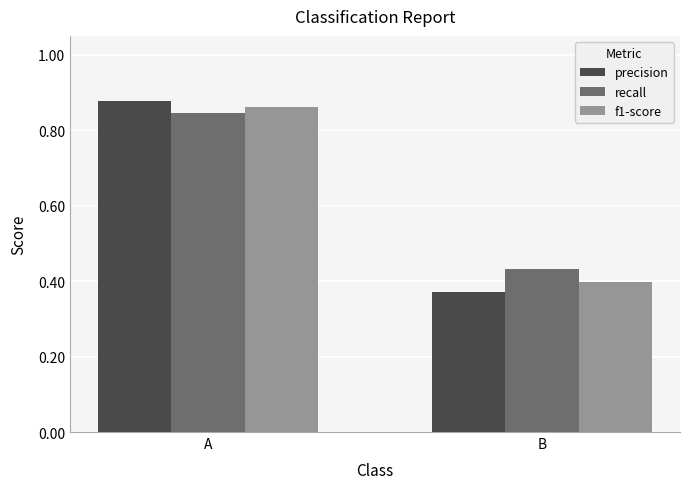

Count the number of categories in the chart.

2